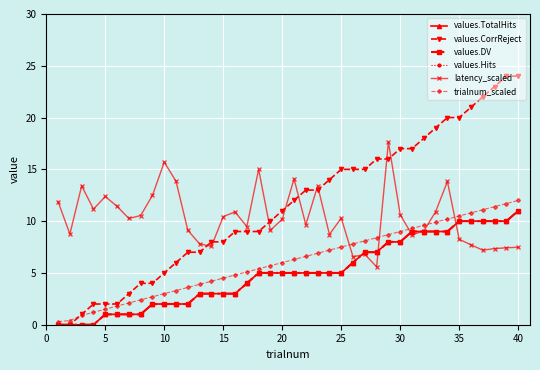

Does the chart have visible grid lines?

Yes